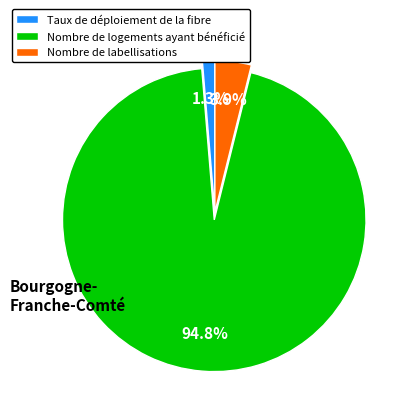

How many slices are in this pie chart?

3